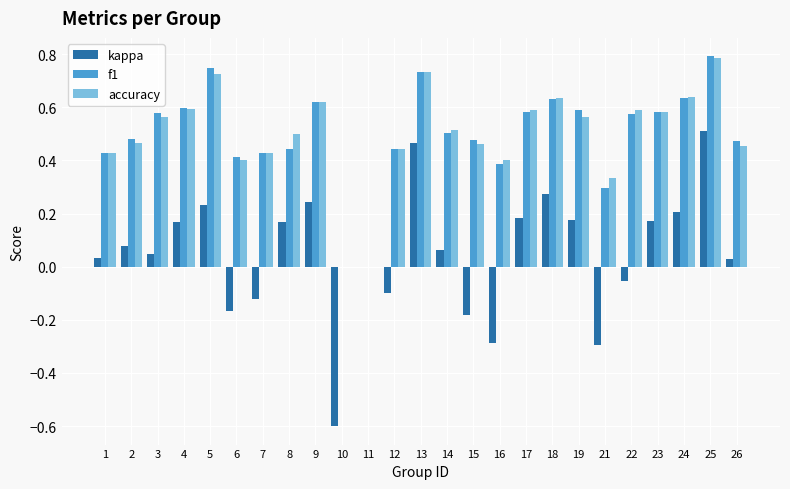

How many groups of bars are there?

25